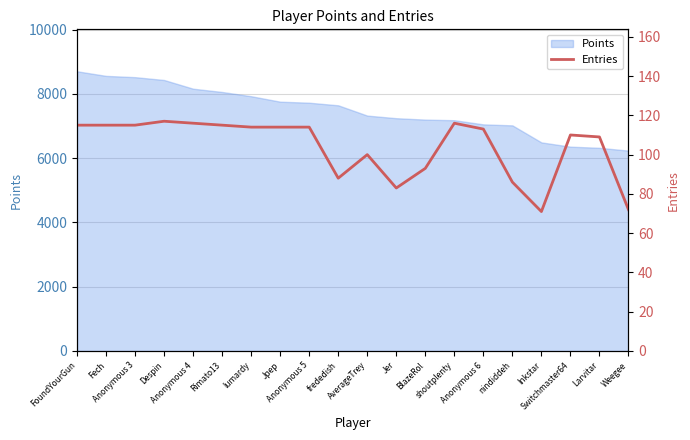

What is the sum of all values?

2076